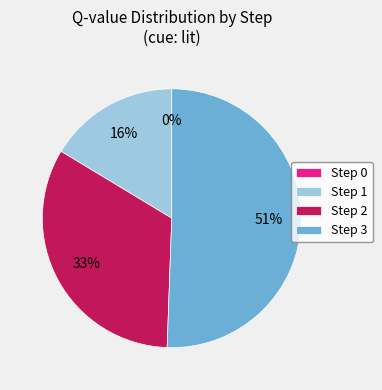

How many slices are in this pie chart?

4